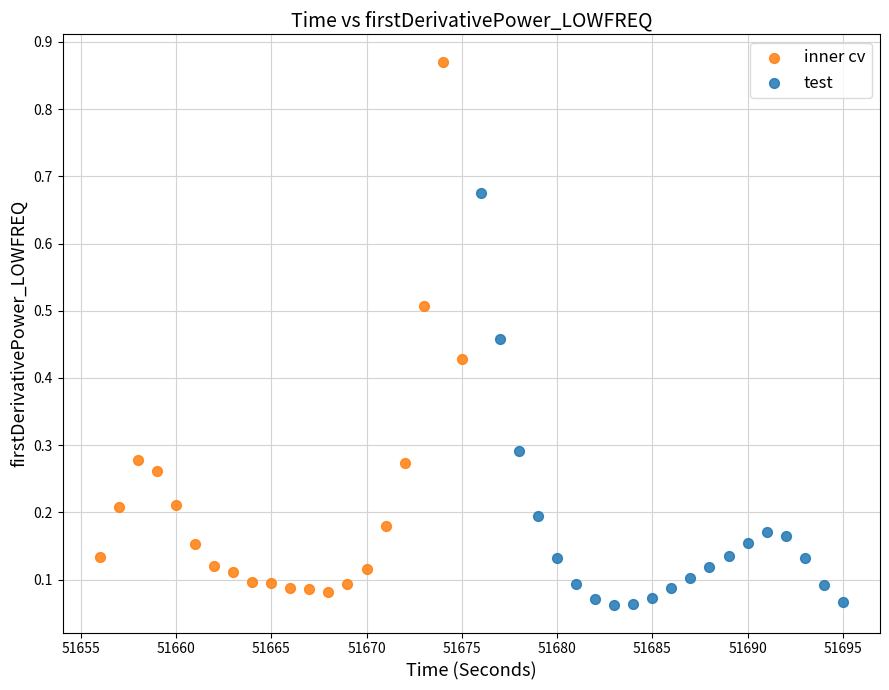

Which series reaches the maximum Y coordinate?

inner cv